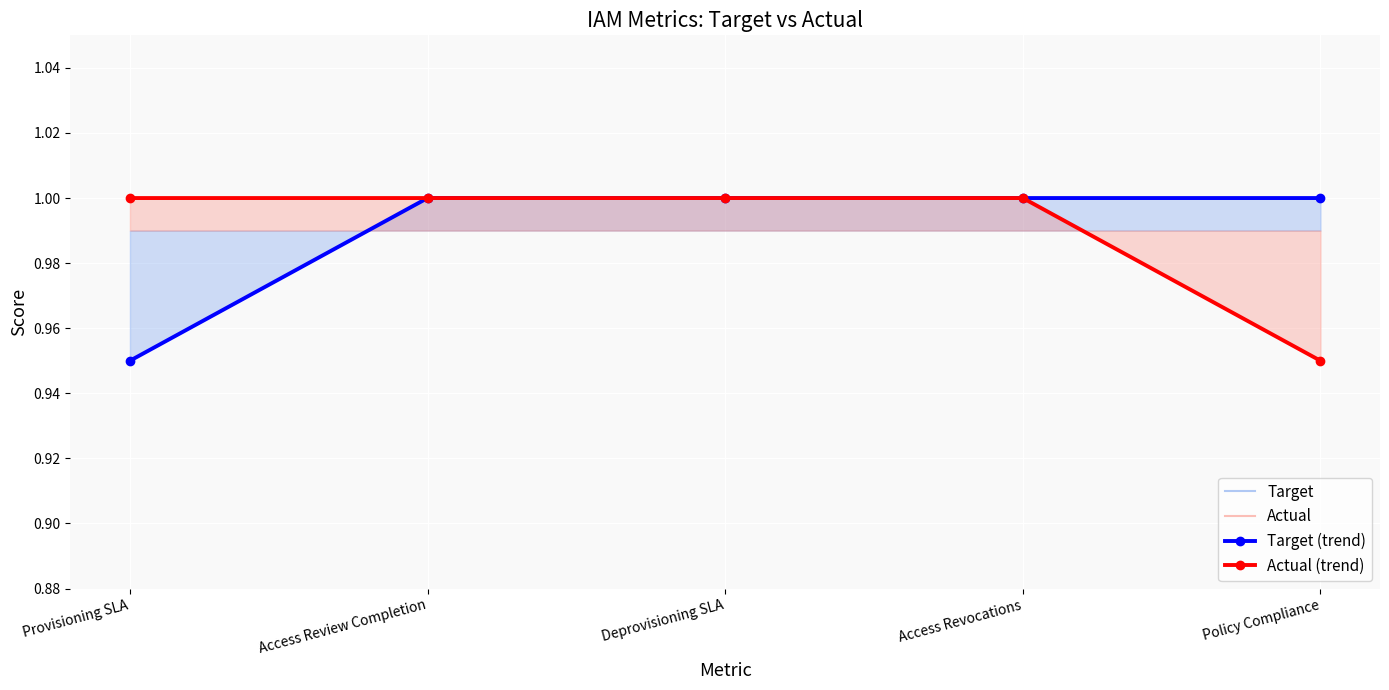

What position from the left is Access Review Completion?

2